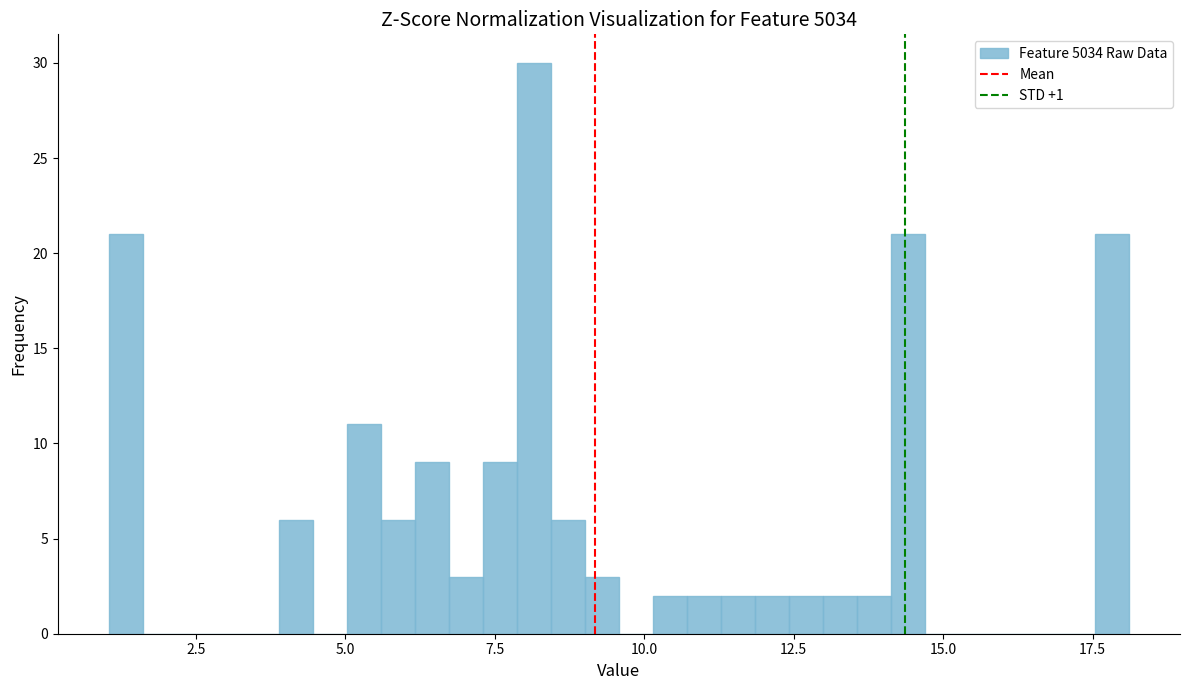

Around what value on the x-axis is the tallest bar? Give the approximate position of its centre, as read against the axis.

8.0